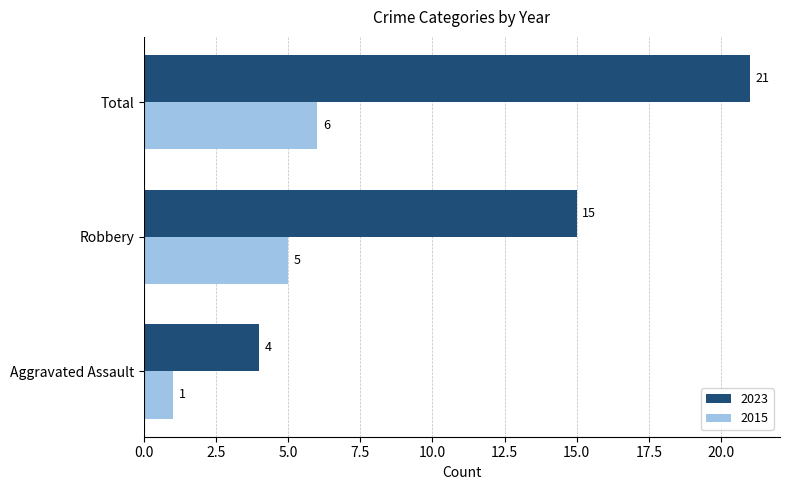

What is the highest value of the 2015 series?

6